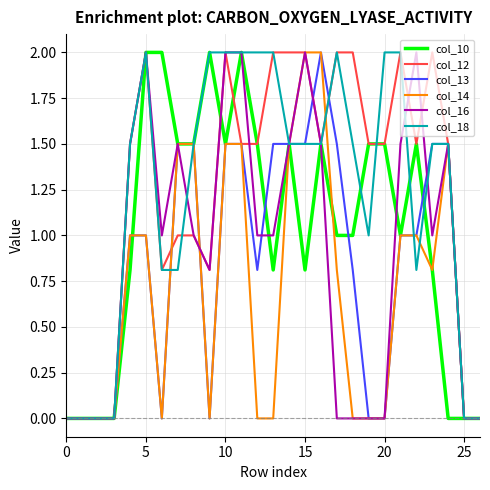

What is the greatest value displayed?

2.0